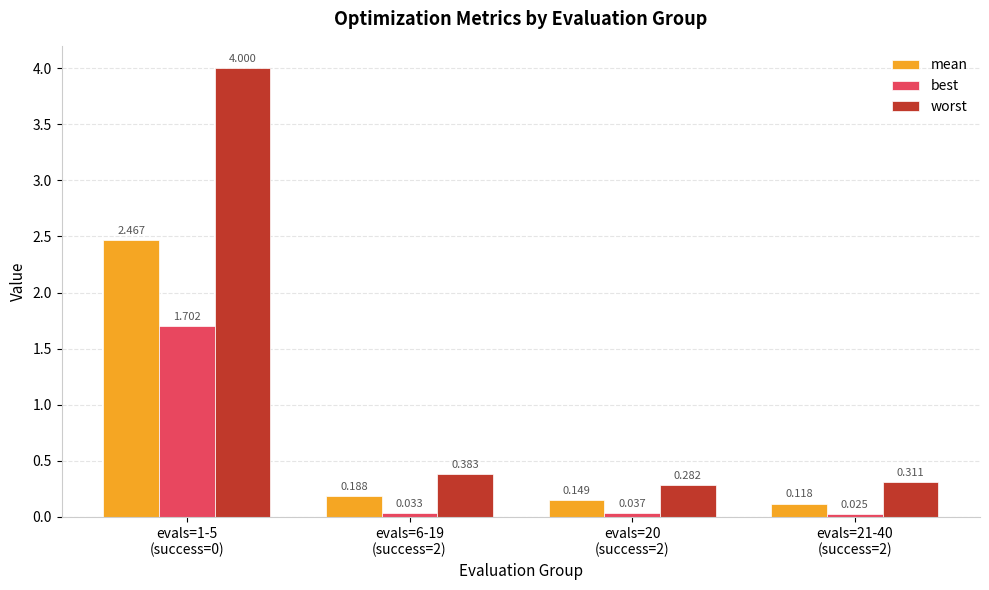

Where is best nearest to the value 0?

evals=21-40
(success=2)